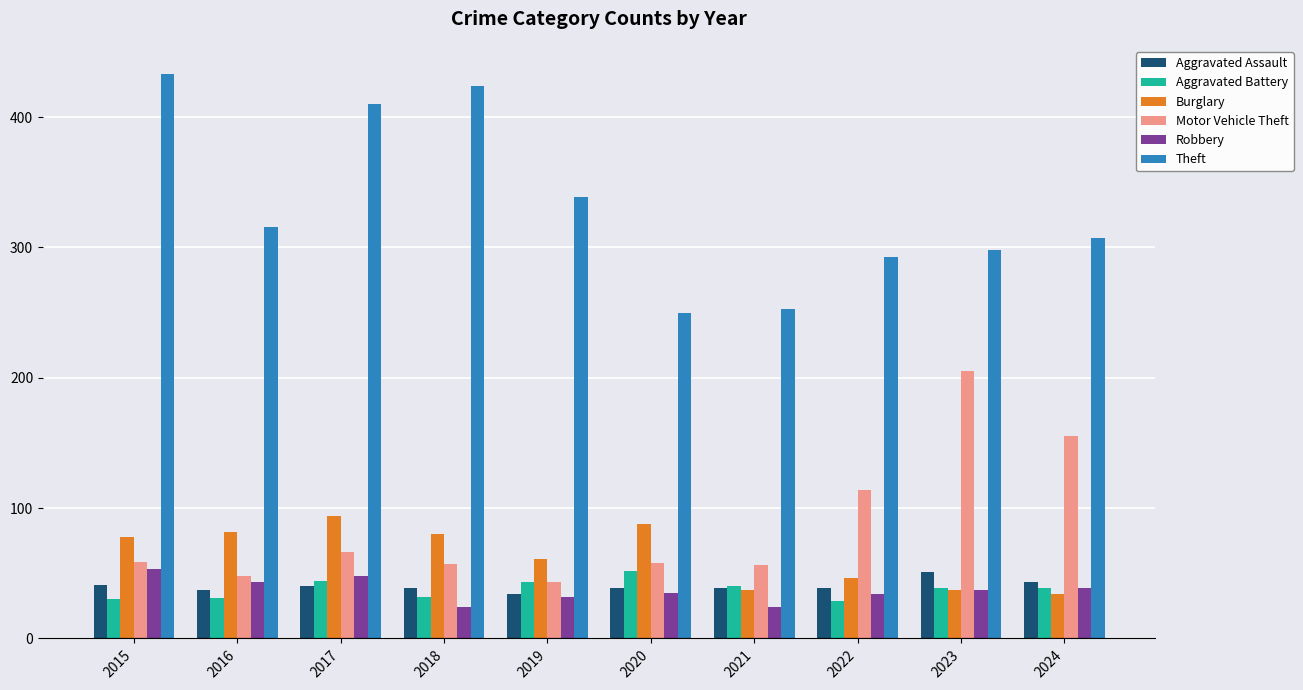

Is the value of Motor Vehicle Theft at 2021 greater than the value of Burglary at 2016?

No